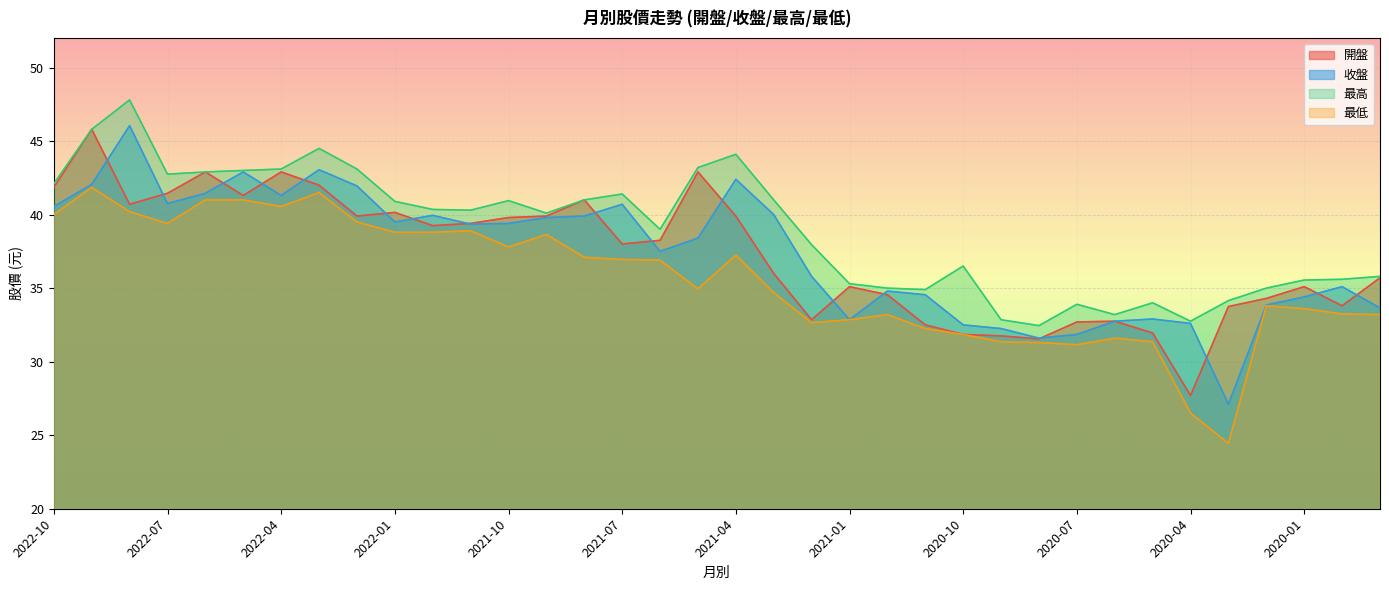

At which category is the sum across all series the highest?

2022-09